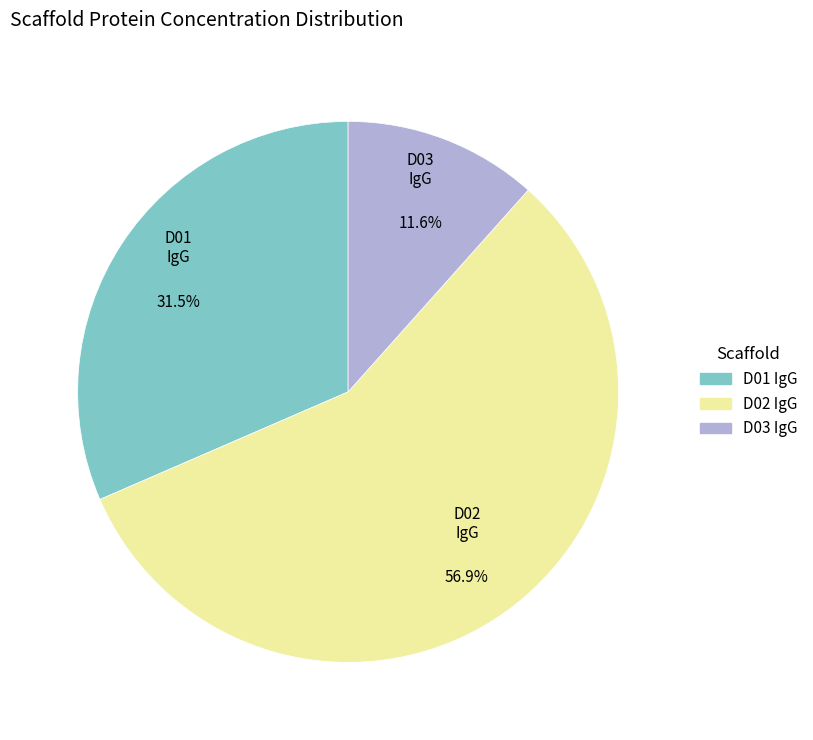

What is the majority slice?

D02 IgG